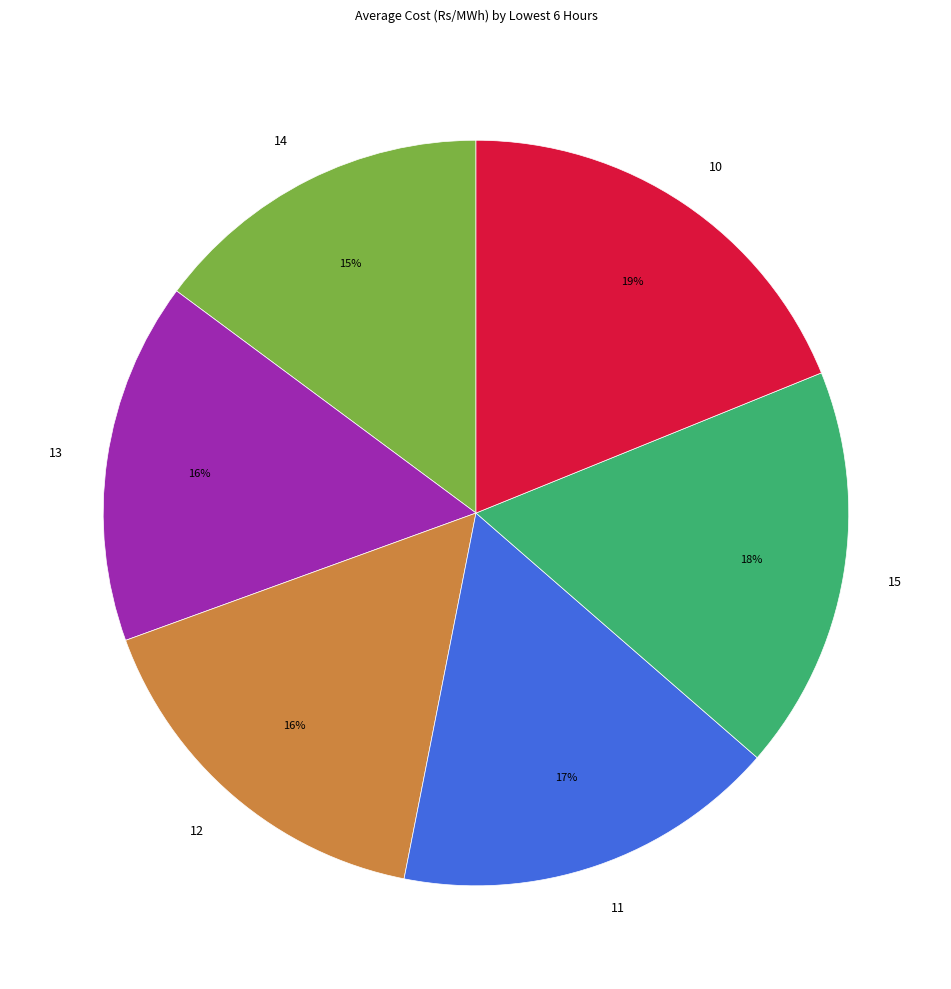

Which slice is the smallest?

14